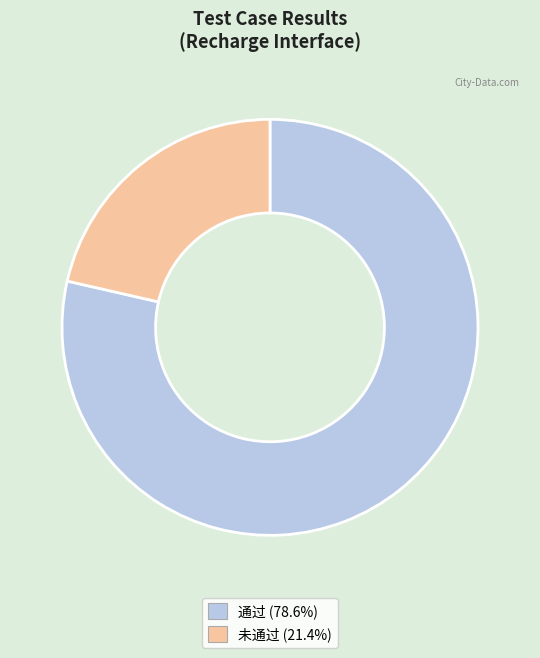

What is the largest slice in the pie chart?

通过